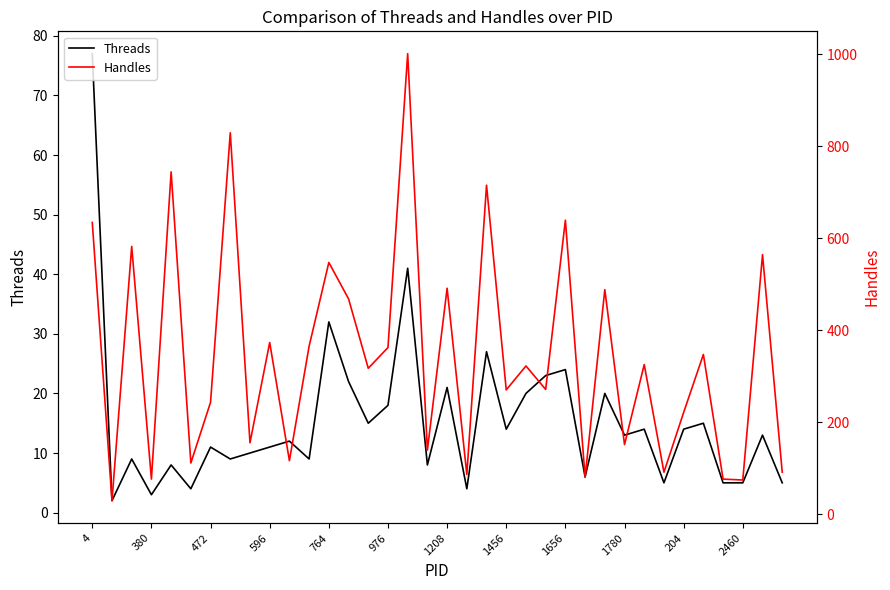

How many series are shown in this chart?

2